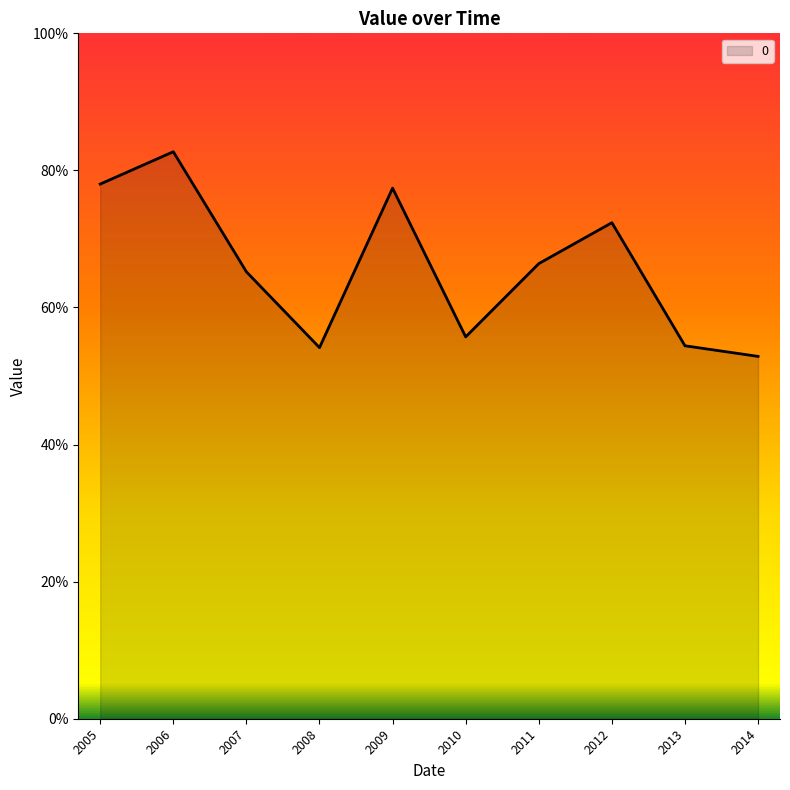

Which label corresponds to the largest value in the chart?

2006